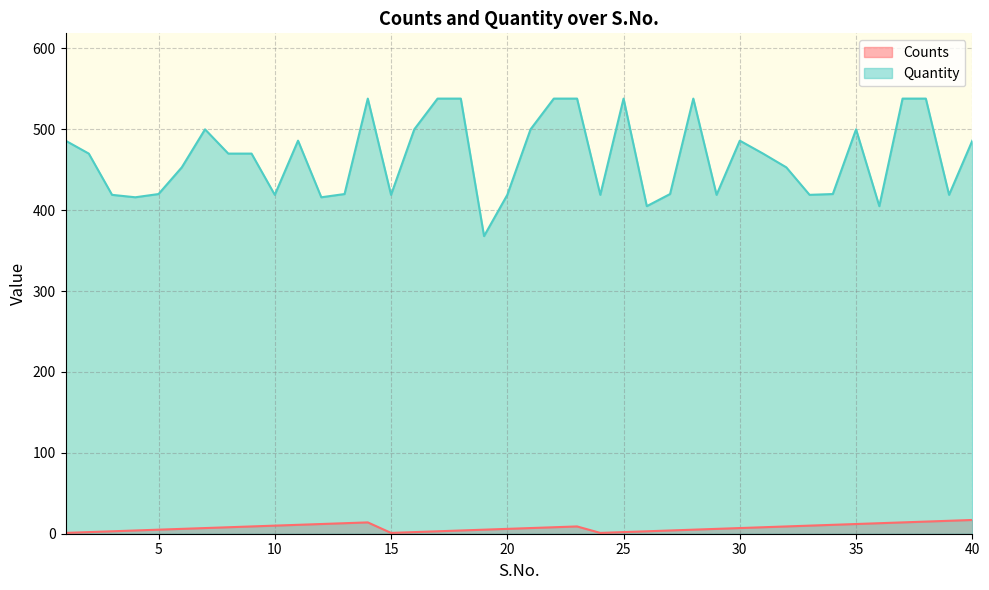

What is the value of the Quantity point at the 32nd from the left?

453